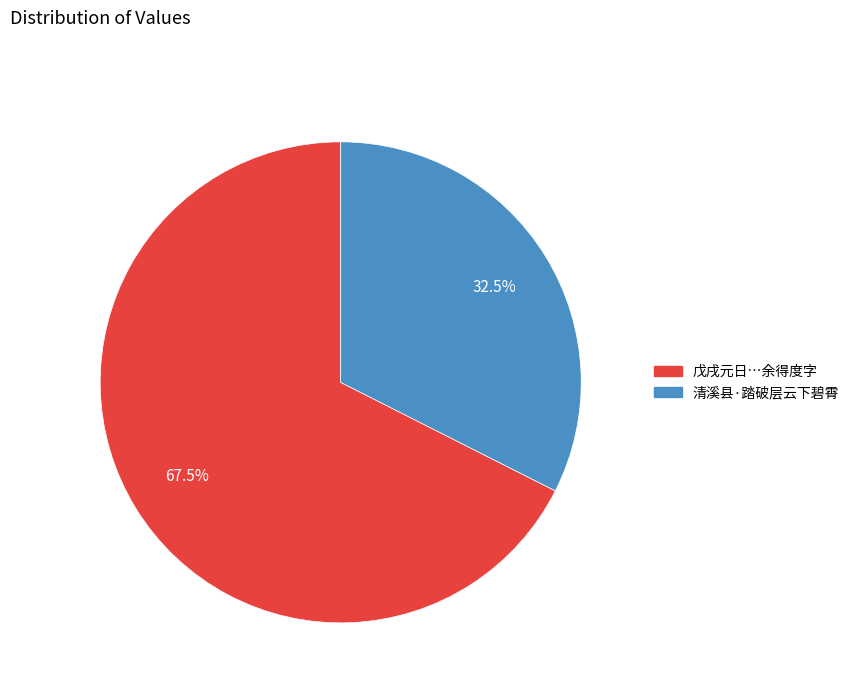

Between 戊戌元日…余得度字 and 清溪县·踏破层云下碧霄, which is larger?

戊戌元日…余得度字